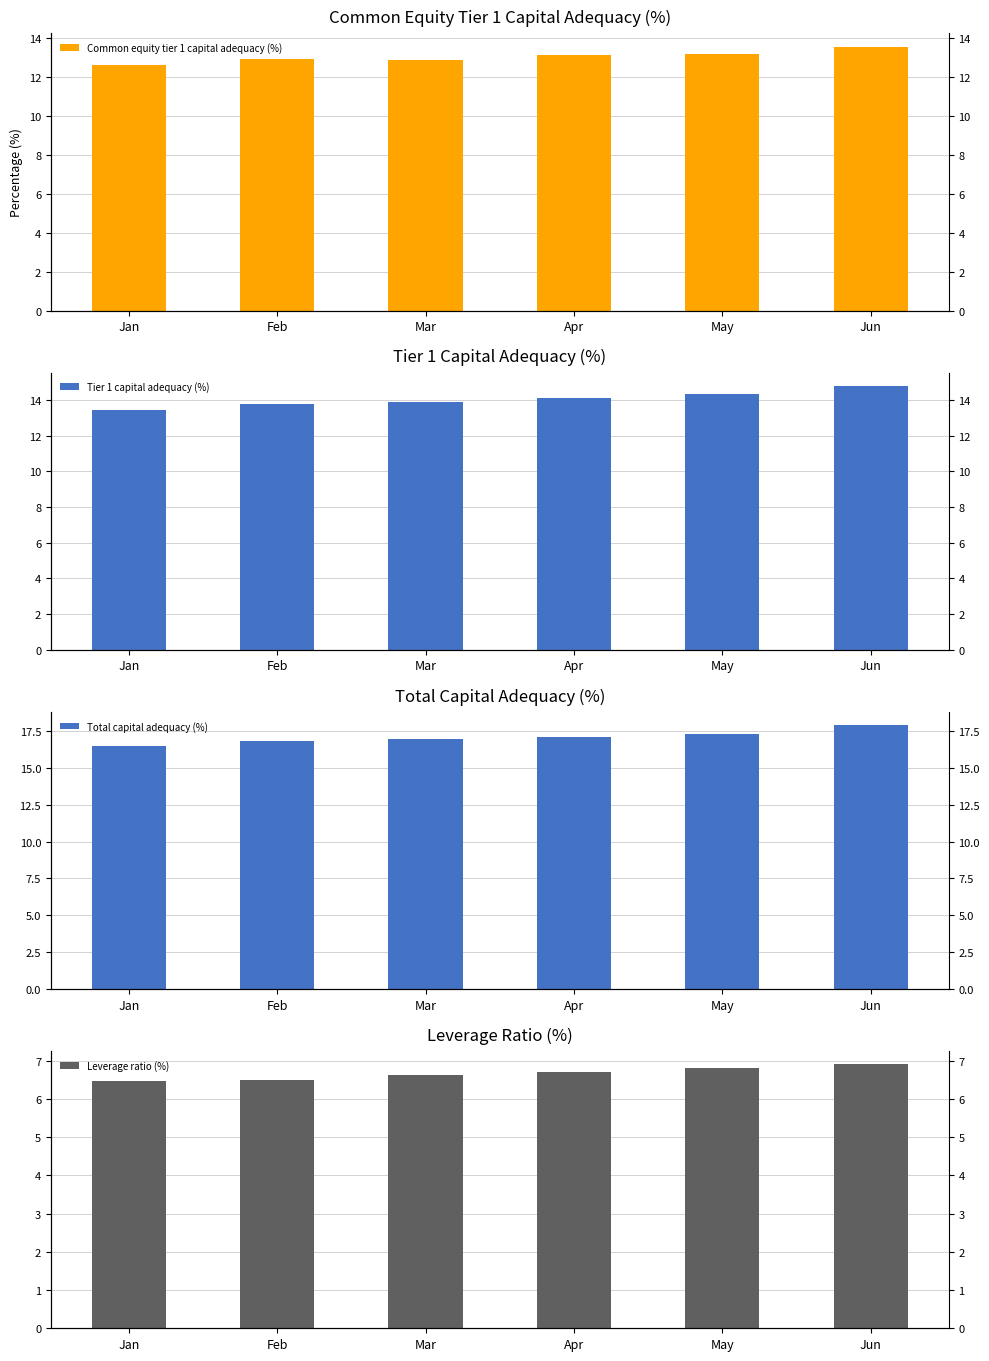

Reading left to right, extract all data points from this chart.

Common equity tier 1 capital adequacy (%): Jan=12.6	Feb=12.9	Mar=12.9	Apr=13.1	May=13.2	Jun=13.5
Tier 1 capital adequacy (%): Jan=13.5	Feb=13.8	Mar=13.9	Apr=14.1	May=14.4	Jun=14.8
Total capital adequacy (%): Jan=16.5	Feb=16.8	Mar=16.9	Apr=17.1	May=17.3	Jun=17.9
Leverage ratio (%): Jan=6.5	Feb=6.5	Mar=6.6	Apr=6.7	May=6.8	Jun=6.9